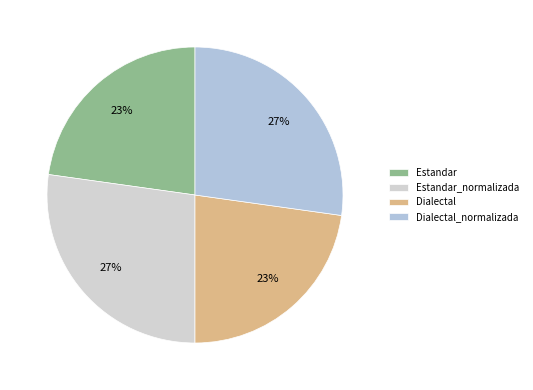

To the nearest percent, what portion does Estandar represent?

23%